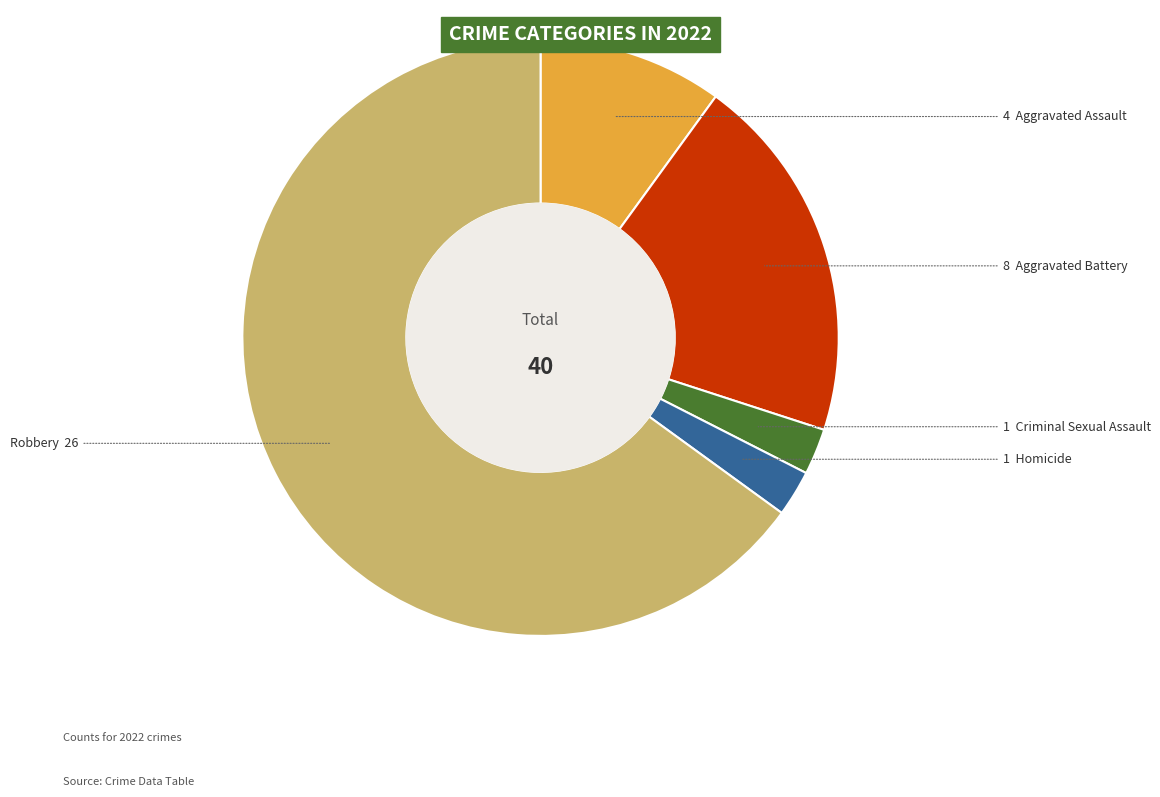

Is there a majority slice in this chart?

Yes